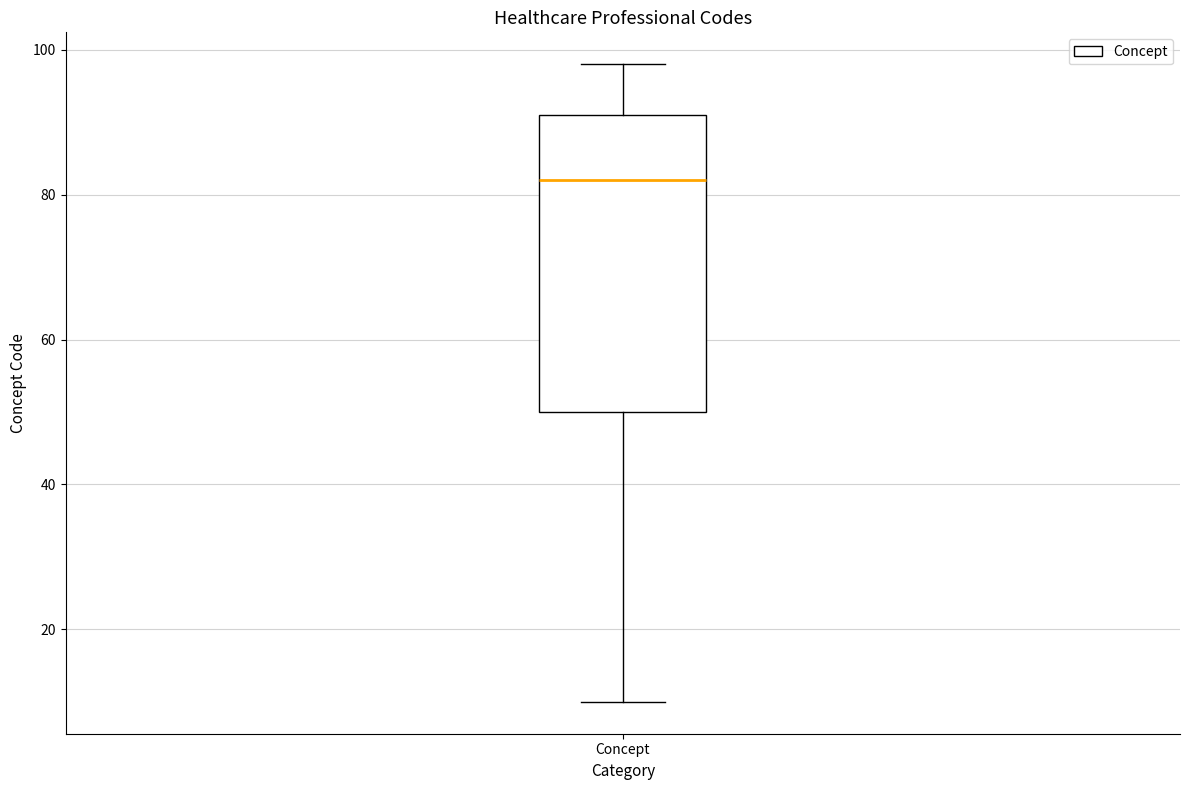

Transcribe this box plot: give where the median line is, the range the box spans, and where the two whiskers end, as read against the y-axis. The values are not printed on the chart, so give them approximately, as read against the axis.

median 82, box 50 to 92, whiskers 10 to 98